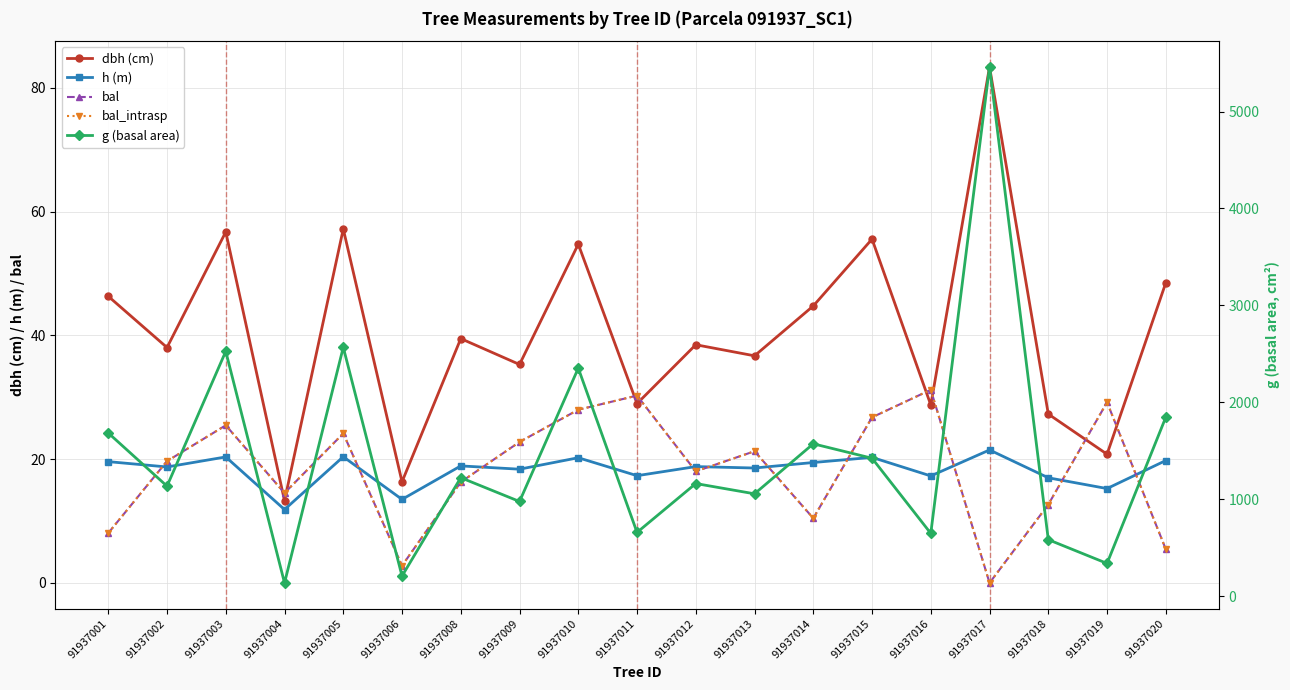

How many intersections are there between bal_intrasp and h (m)?

10